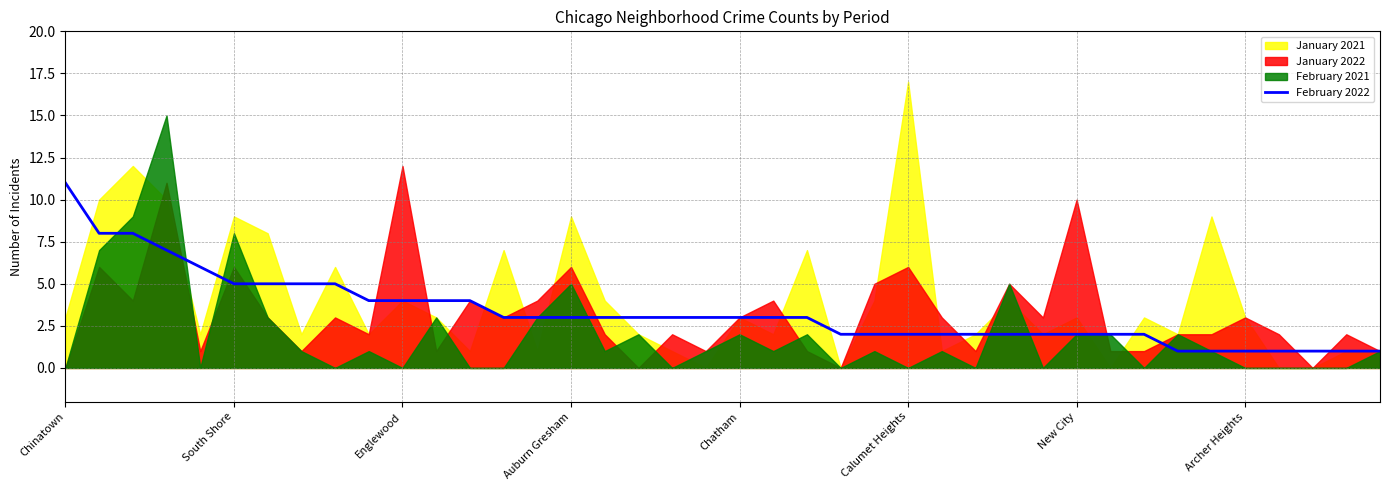

How many lines are shown in the chart?

1